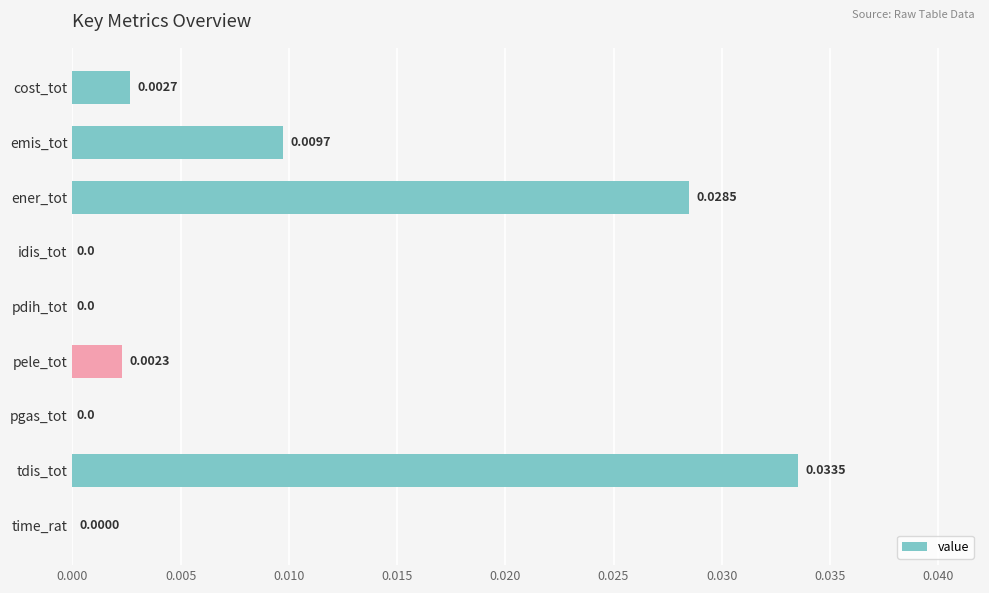

At which category does the chart reach its peak across all series?

tdis_tot